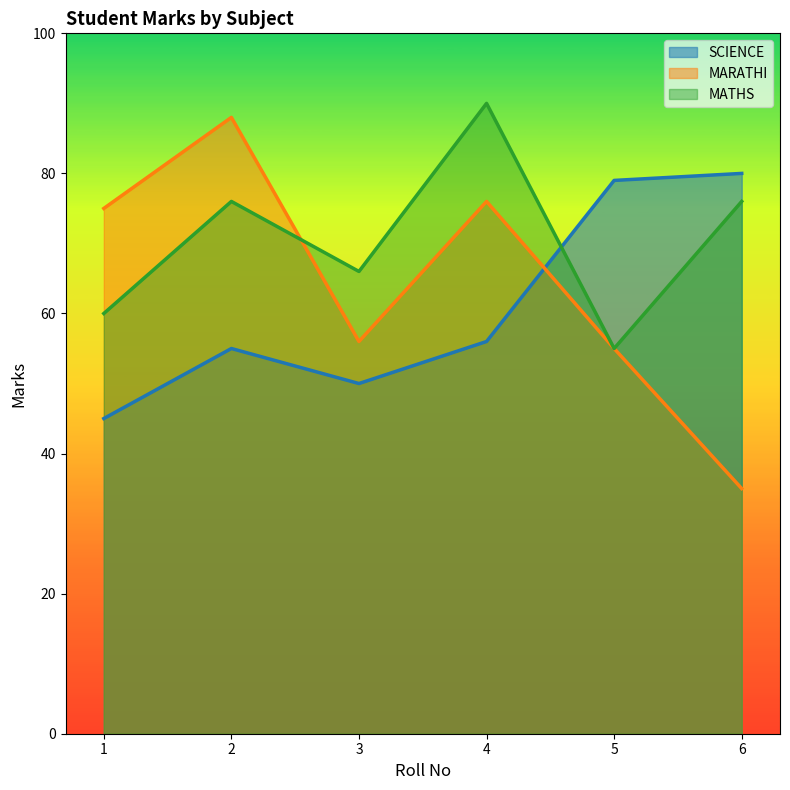

What is the lowest value of the MARATHI series?

35